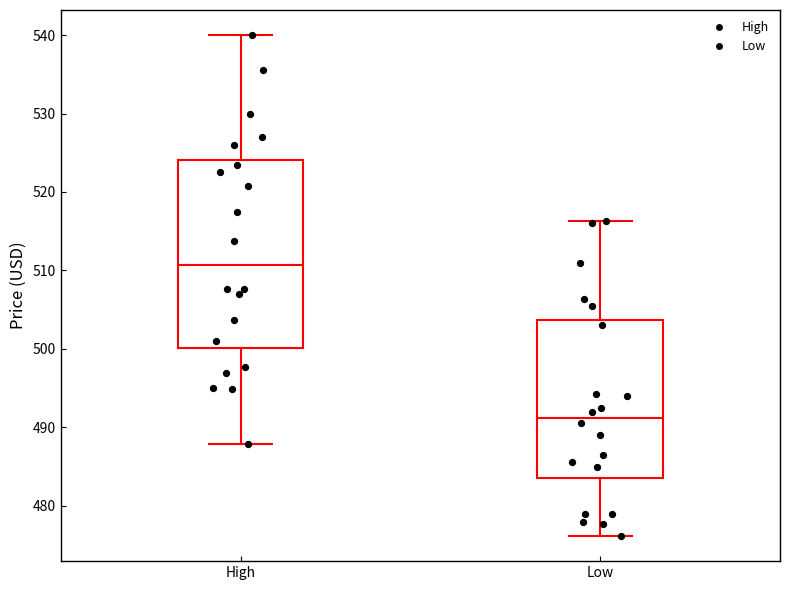

Which box's median line is the lowest?

Low